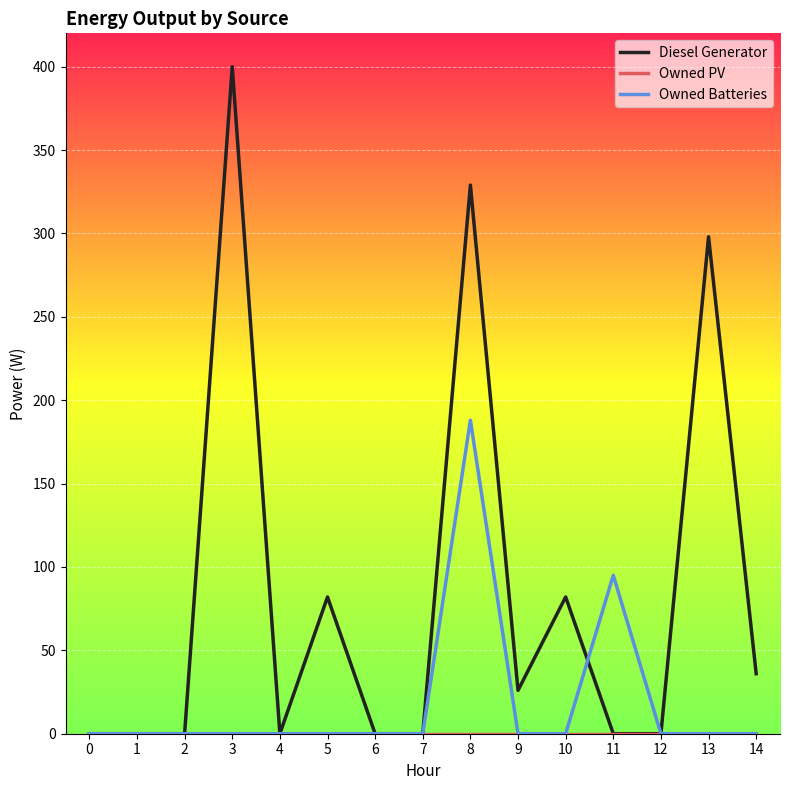

Which series has the largest total across all categories?

Diesel Generator